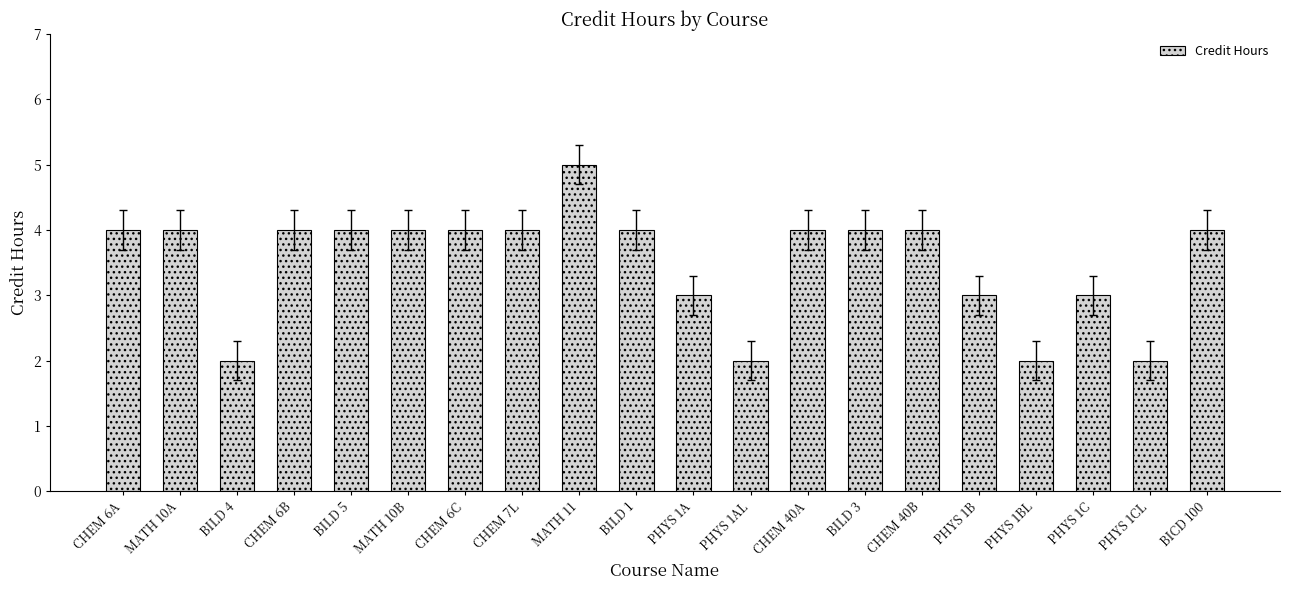

The chart shows a value of 6 at CHEM 6C. True or false?

False